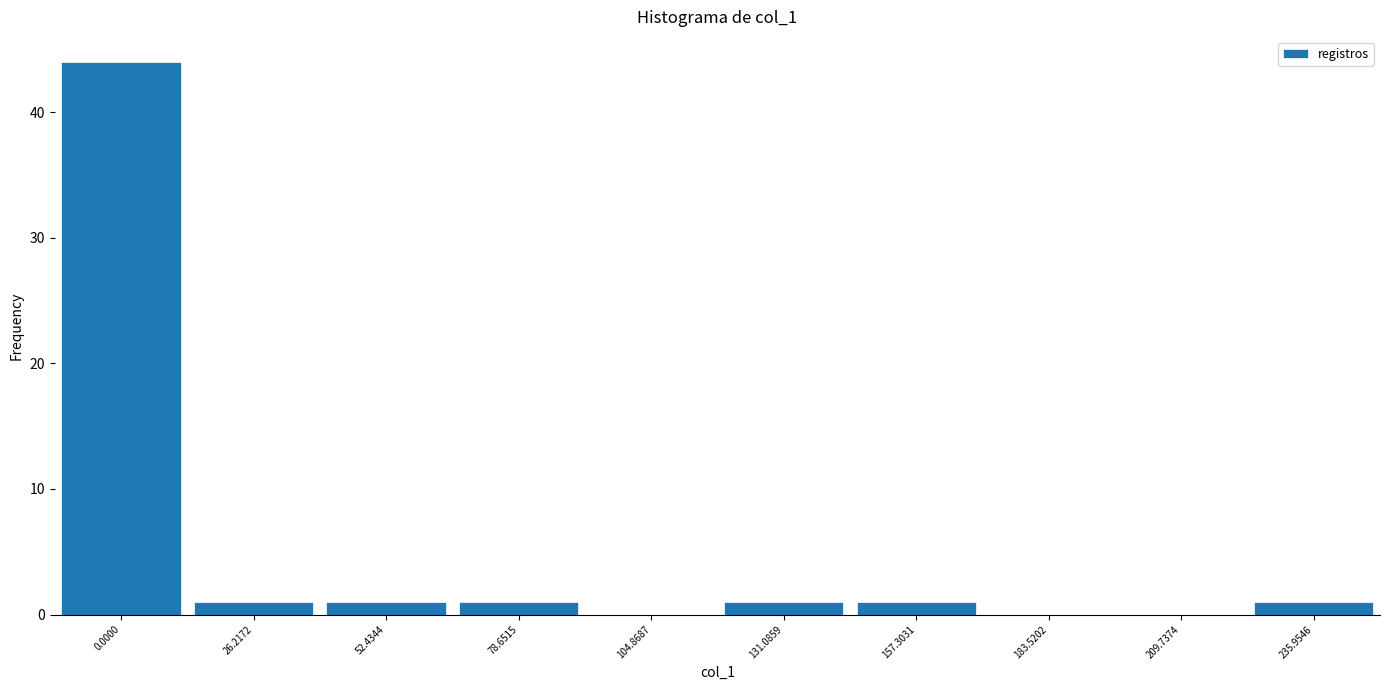

Reading left to right, extract all data points from this chart.

0.0000=44	26.2172=1	52.4344=1	78.6515=1	104.8687=0	131.0859=1	157.3031=1	183.5202=0	209.7374=0	235.9546=1